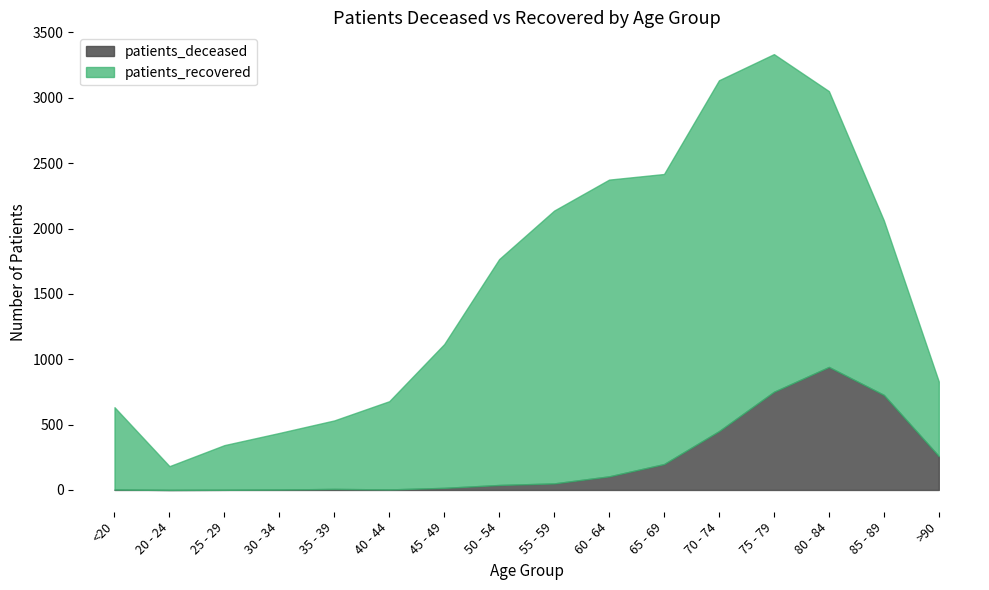

True or false: patients_deceased has more than 2 points higher than both neighbors.

False